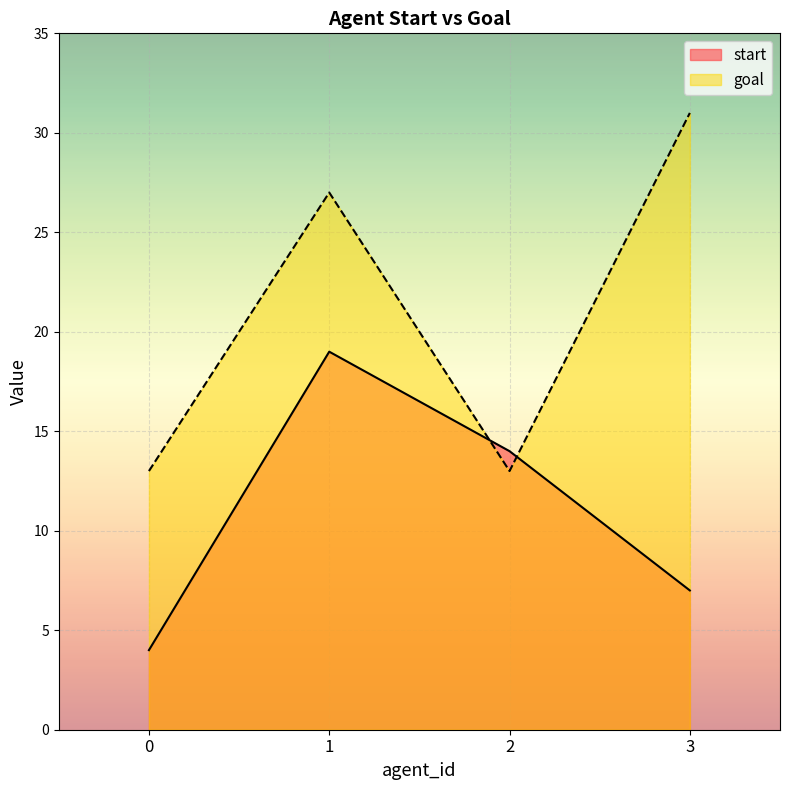

Which series has the widest spread of values?

goal